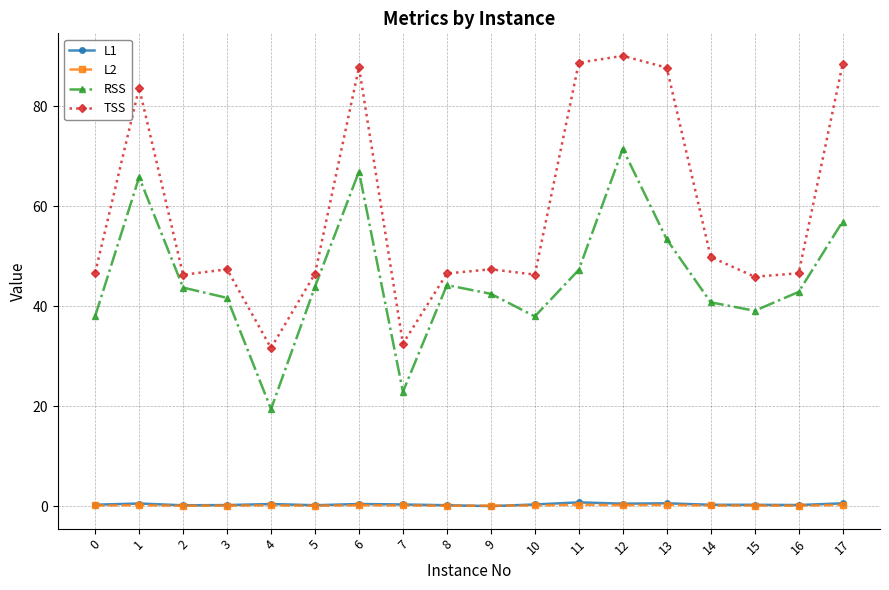

How many categories are shown in the chart?

18